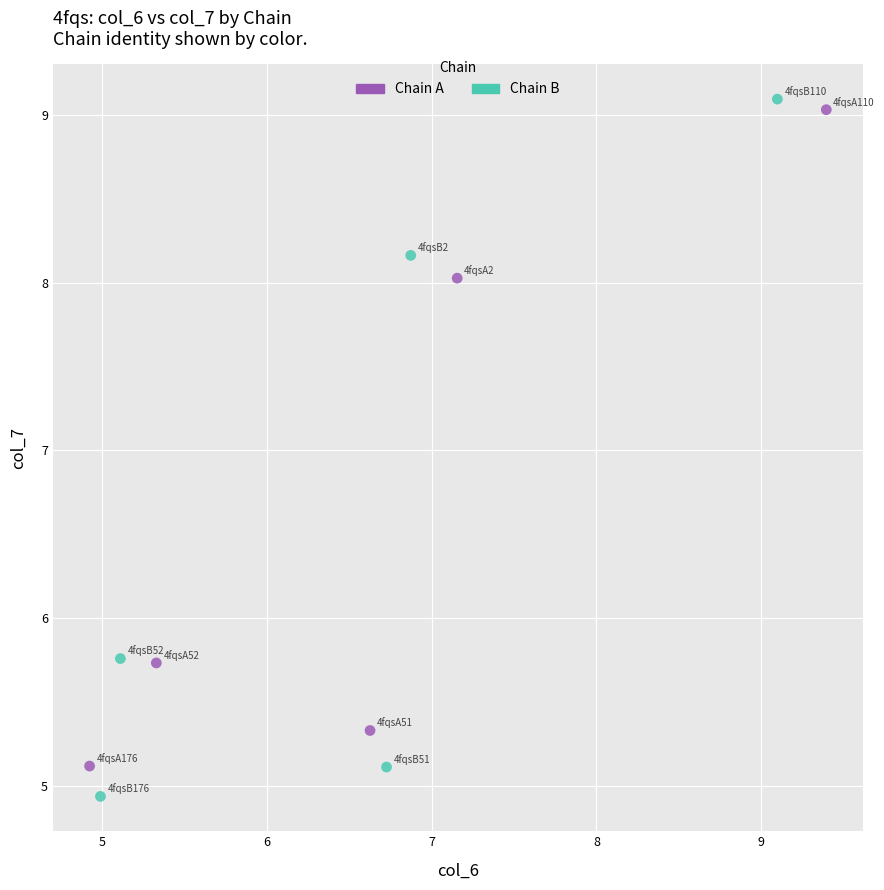

Which series has the largest Y range (max minus min)?

Chain B